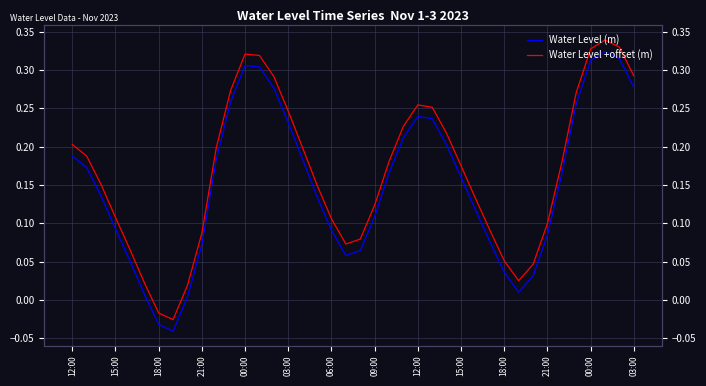

What are all the series names shown in the legend?

Water Level (m), Water Level +offset (m)